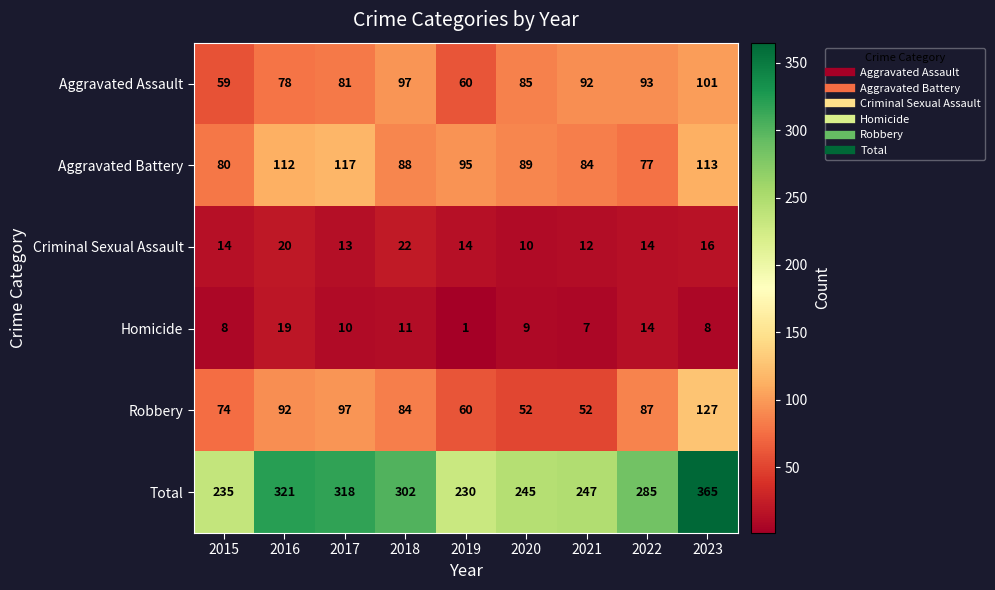

What is the difference between the Total values at 2016 and 2017?

3